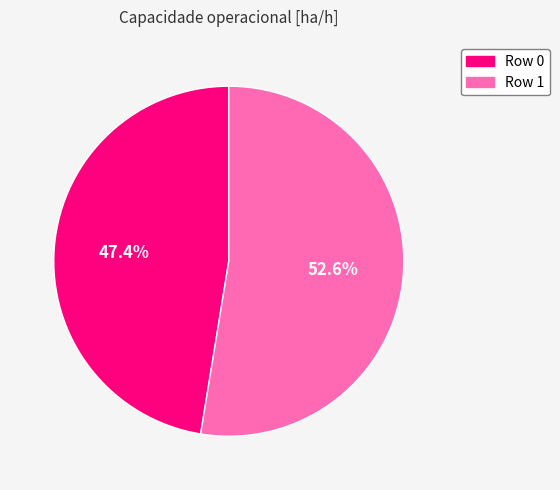

Combined, what portion of the pie is Row 1 and Row 0?

100.0%